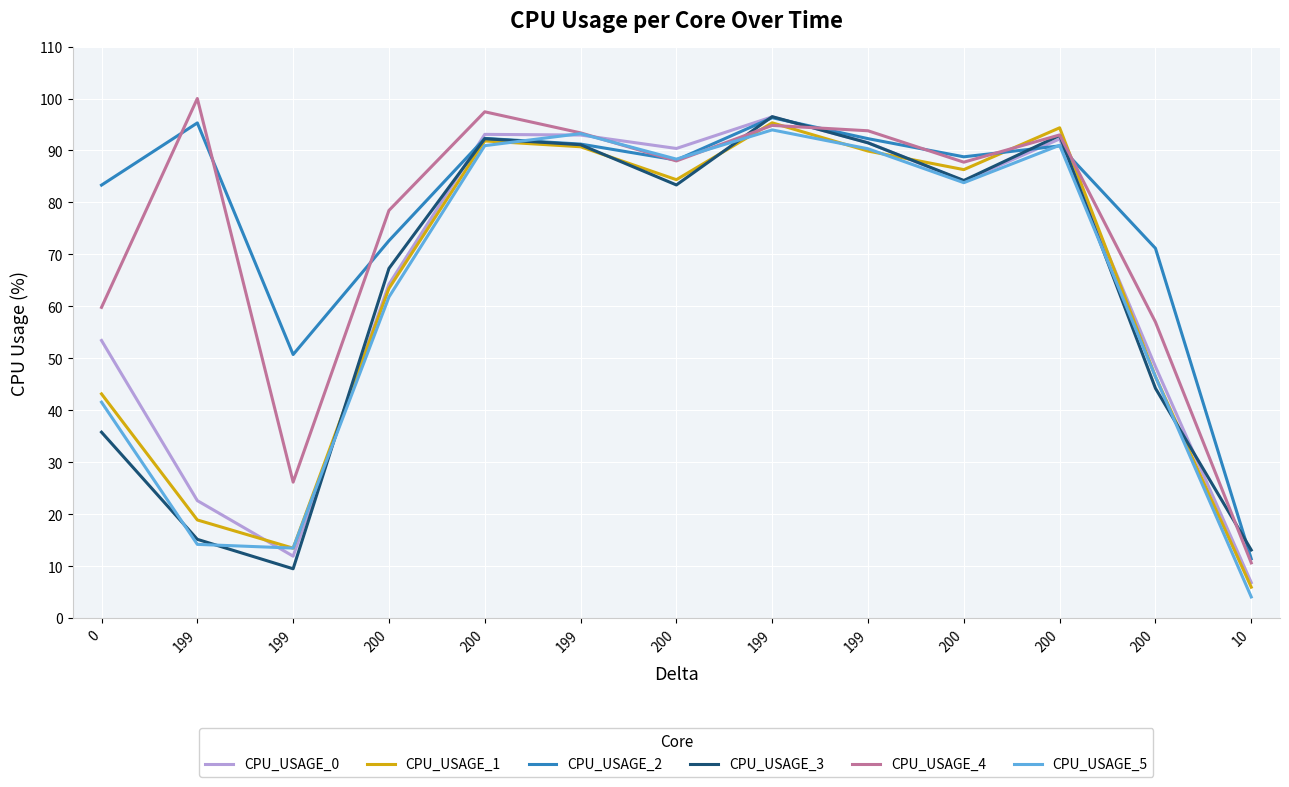

At which category does CPU_USAGE_5 reach its first local peak?

199